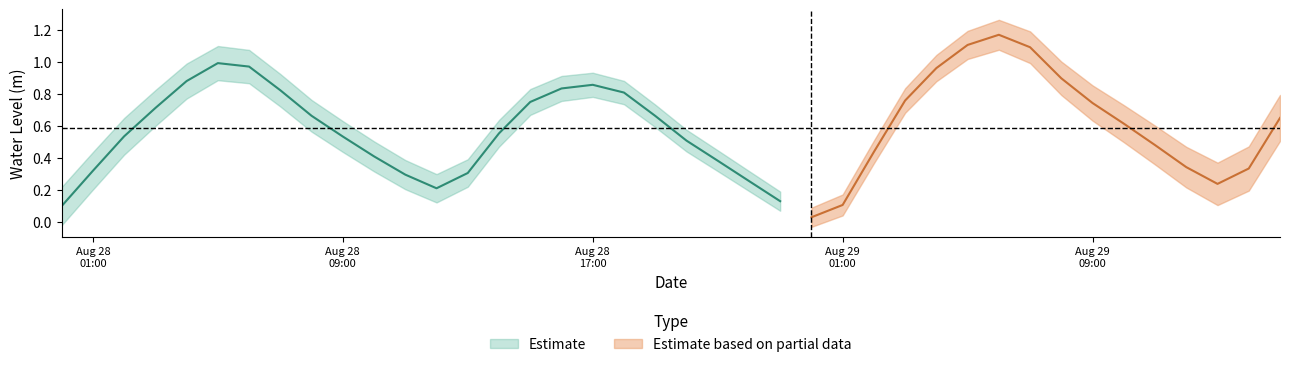

What is the change in value from 2023-08-28 03:00:00 to 2023-08-28 14:00:00?

-0.2